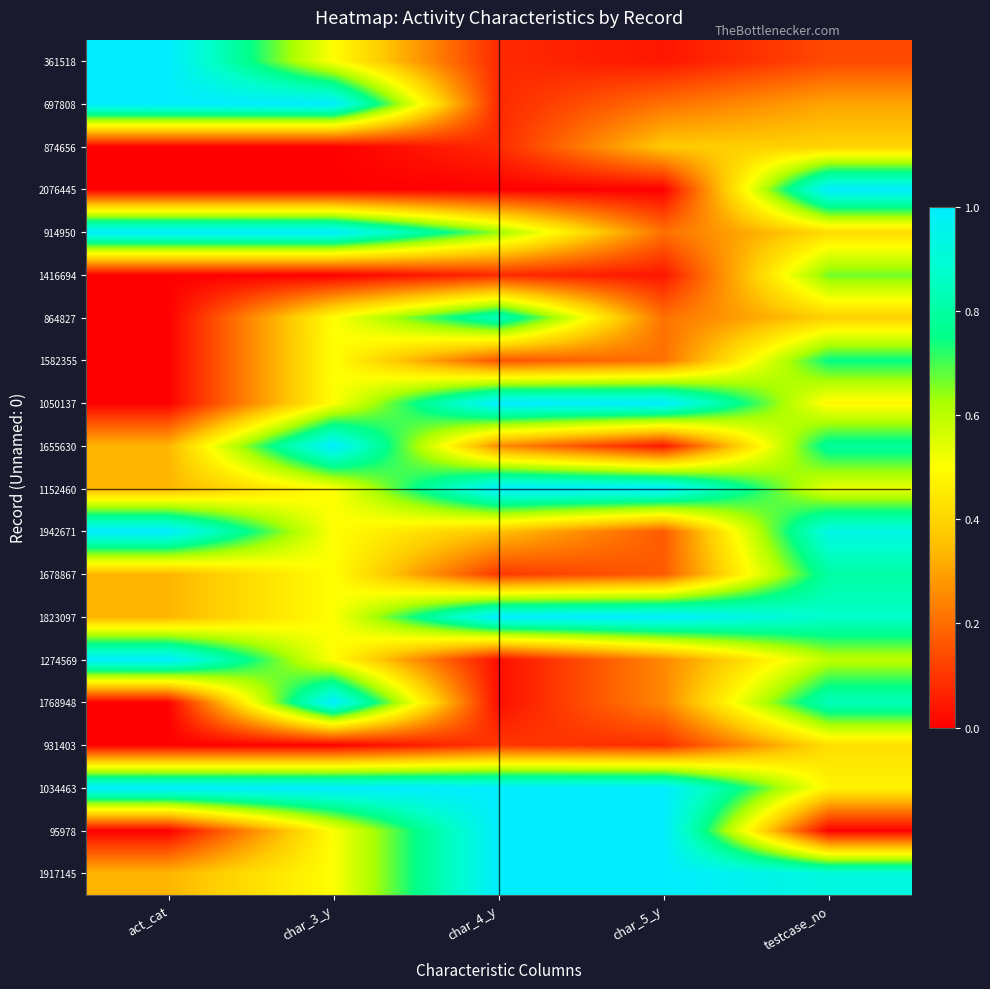

At how many categories does at least one series exceed 0?

5